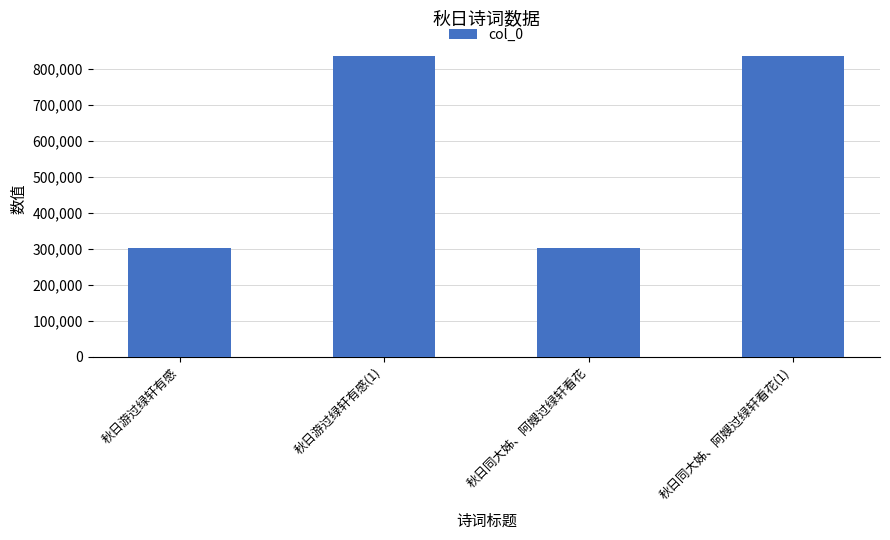

What is the difference between the maximum and minimum values?

535659